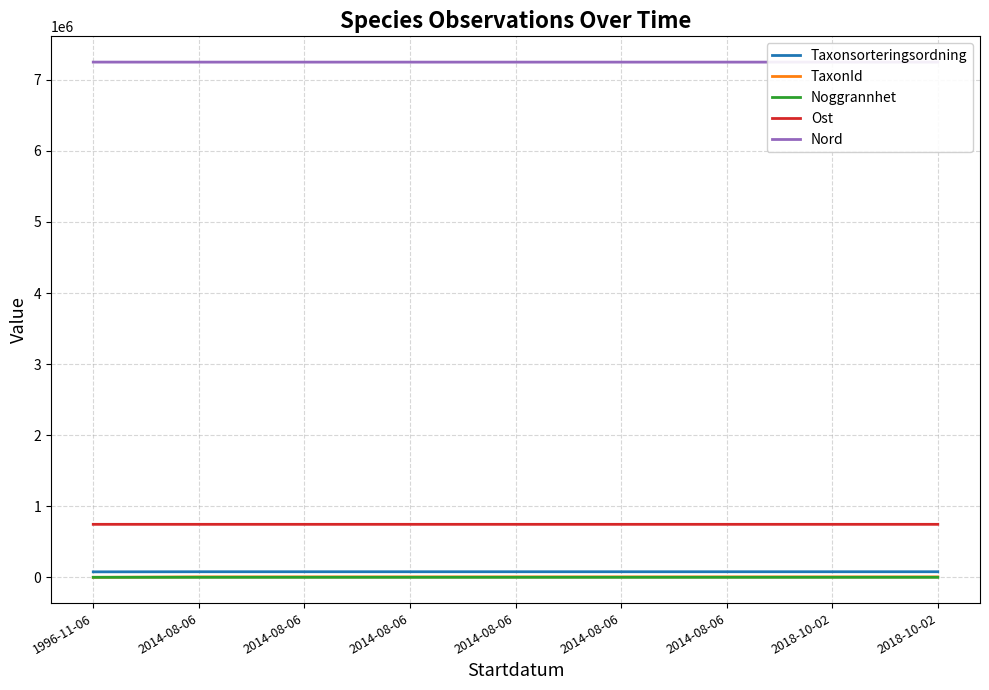

How many series are shown in this chart?

5